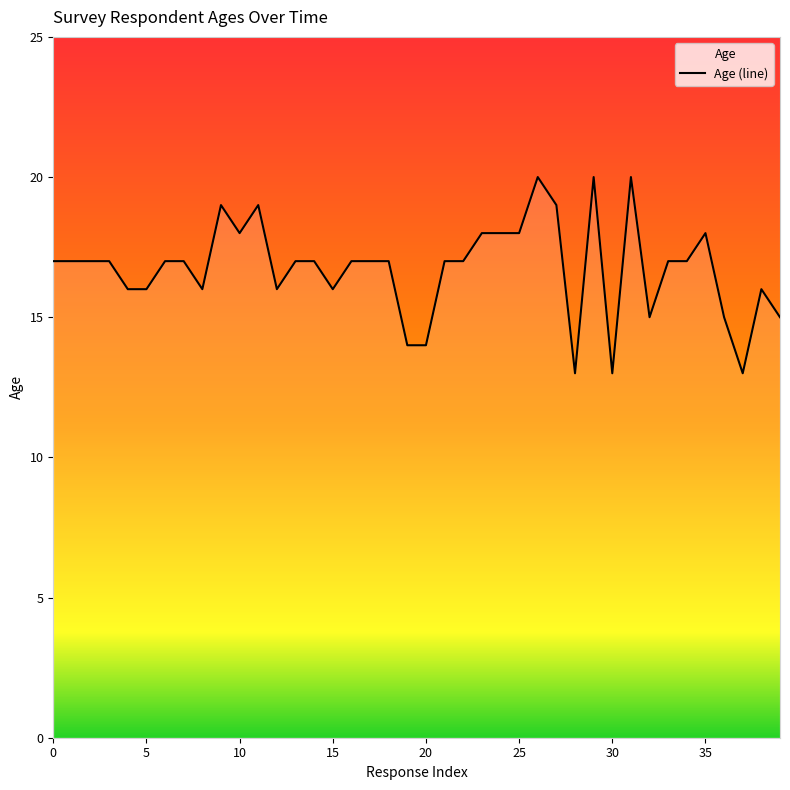

What is the label of the 17th point from the right?

23